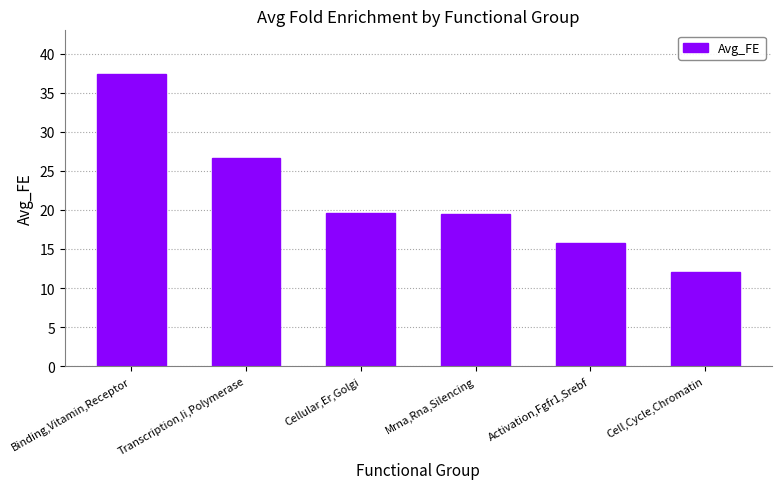

What is the difference between the maximum and second lowest values?

21.7